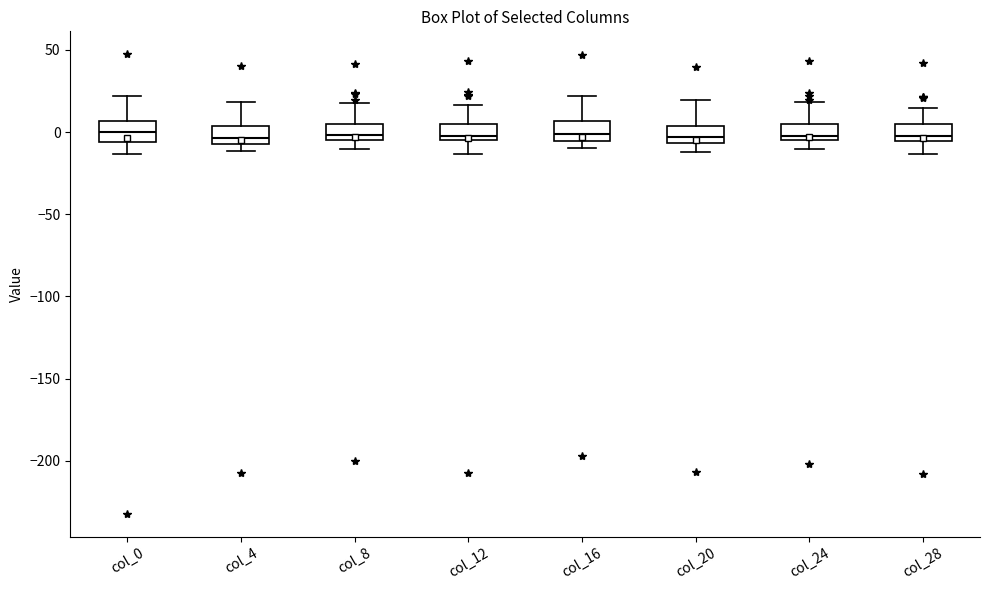

Reading left to right, read every box against the y-axis: the position of its median line, the range the box covers, and the ends of its whiskers. The values are not printed on the chart, so give them approximately, as read against the axis.

col_0: median 0, box -5 to 5, whiskers -15 to 20
col_4: median -5 (inside the box), box -5 to 5, whiskers -10 to 20
col_8: median 0, box -5 to 5, whiskers -10 to 20
col_12: median 0, box -5 to 5, whiskers -15 to 15
col_16: median 0, box -5 to 5, whiskers -10 to 20
col_20: median -5 (inside the box), box -5 to 5, whiskers -10 to 20
col_24: median 0, box -5 to 5, whiskers -10 to 20
col_28: median 0, box -5 to 5, whiskers -15 to 15